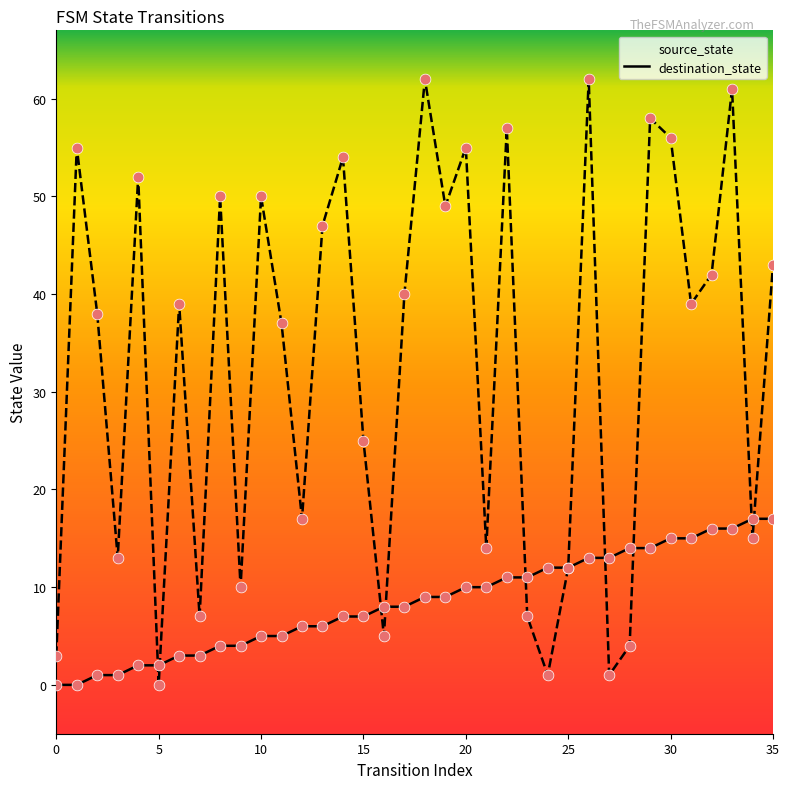

Which series reaches the maximum Y coordinate?

destination_state